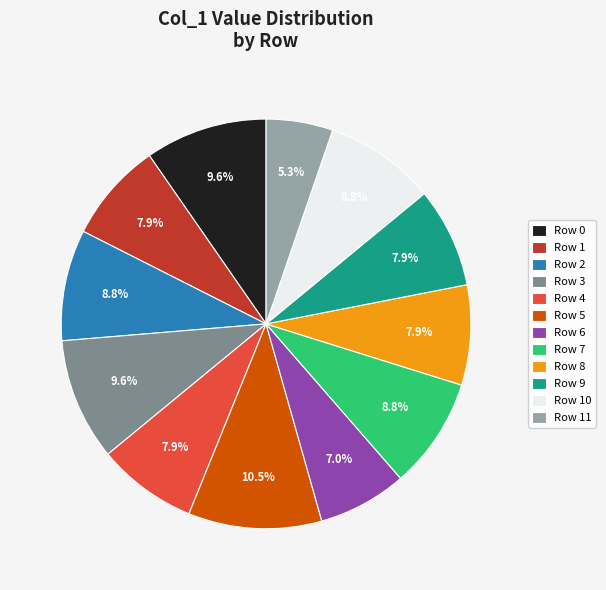

Which slice is the smallest?

Row 11